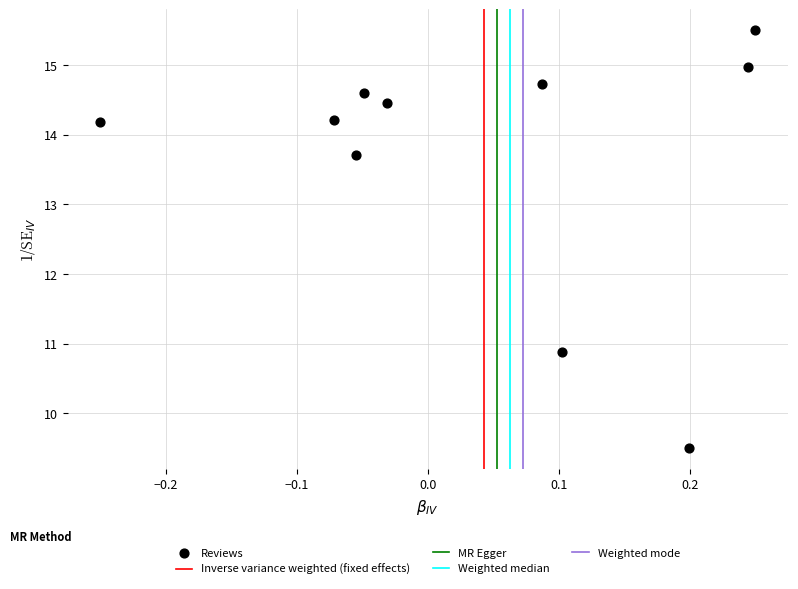

What is the range of X values (max minus min)?

0.5